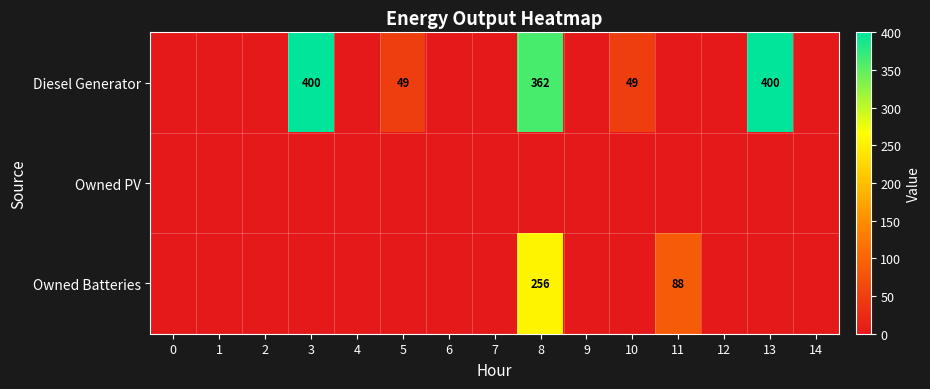

The value of Owned Batteries at 8 is 347. True or false?

False